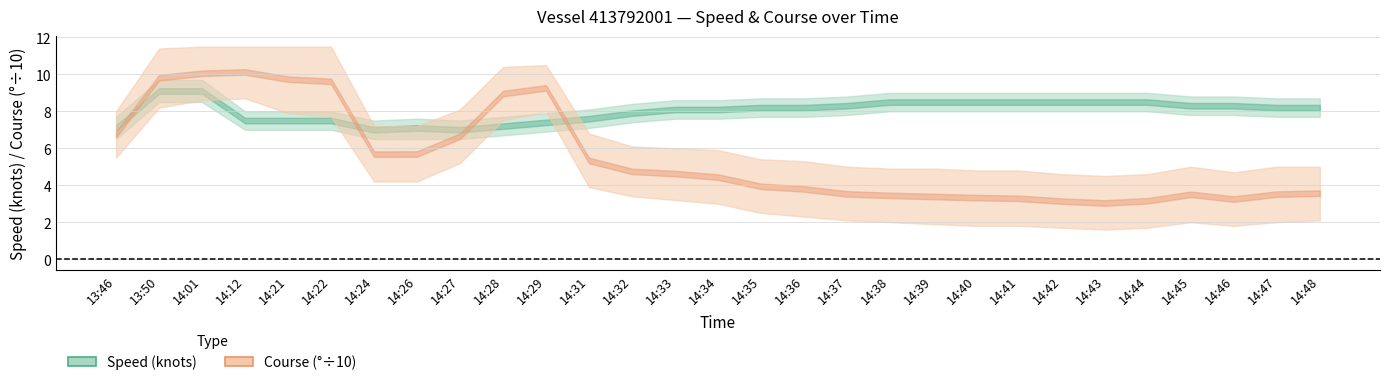

What is the sum of the Course (deg/10) values at 14:42 and 14:48?

6.7